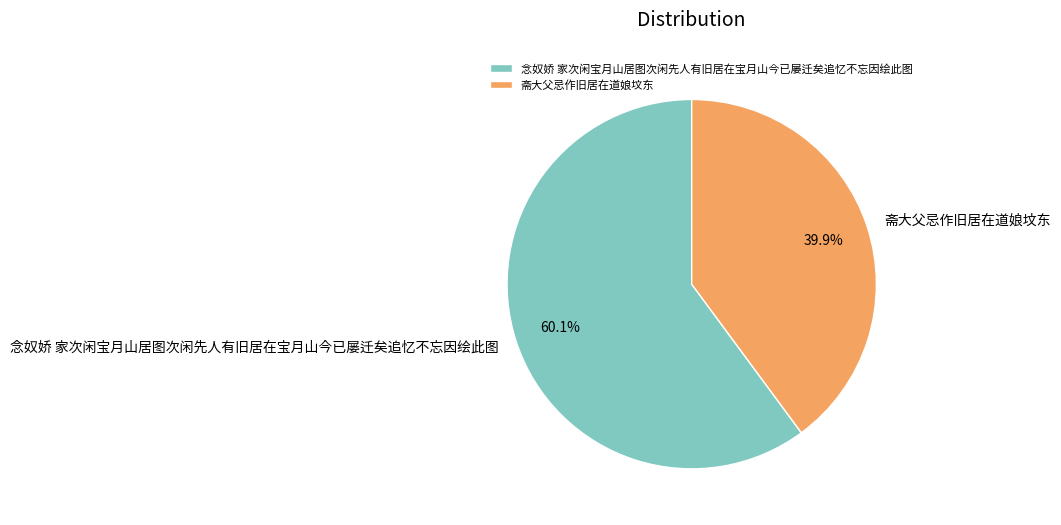

To the nearest percent, what portion does 斋大父忌作旧居在道娘坟东 represent?

40%